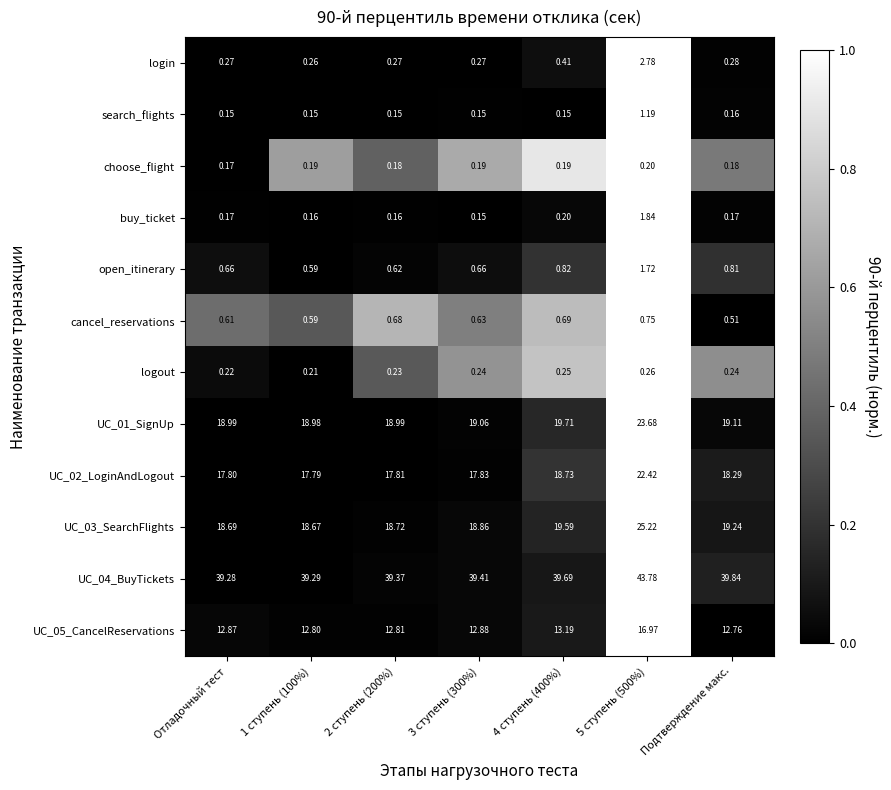

Which series has the largest total across all categories?

UC_04_BuyTickets